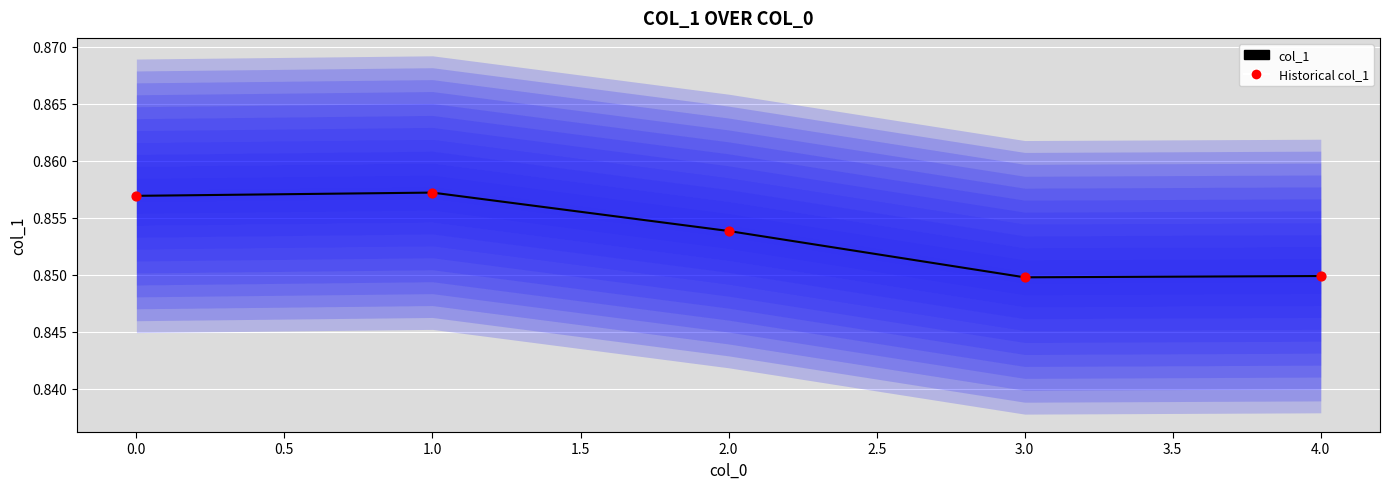

Which series has the largest Y range (max minus min)?

col_1 (mean)